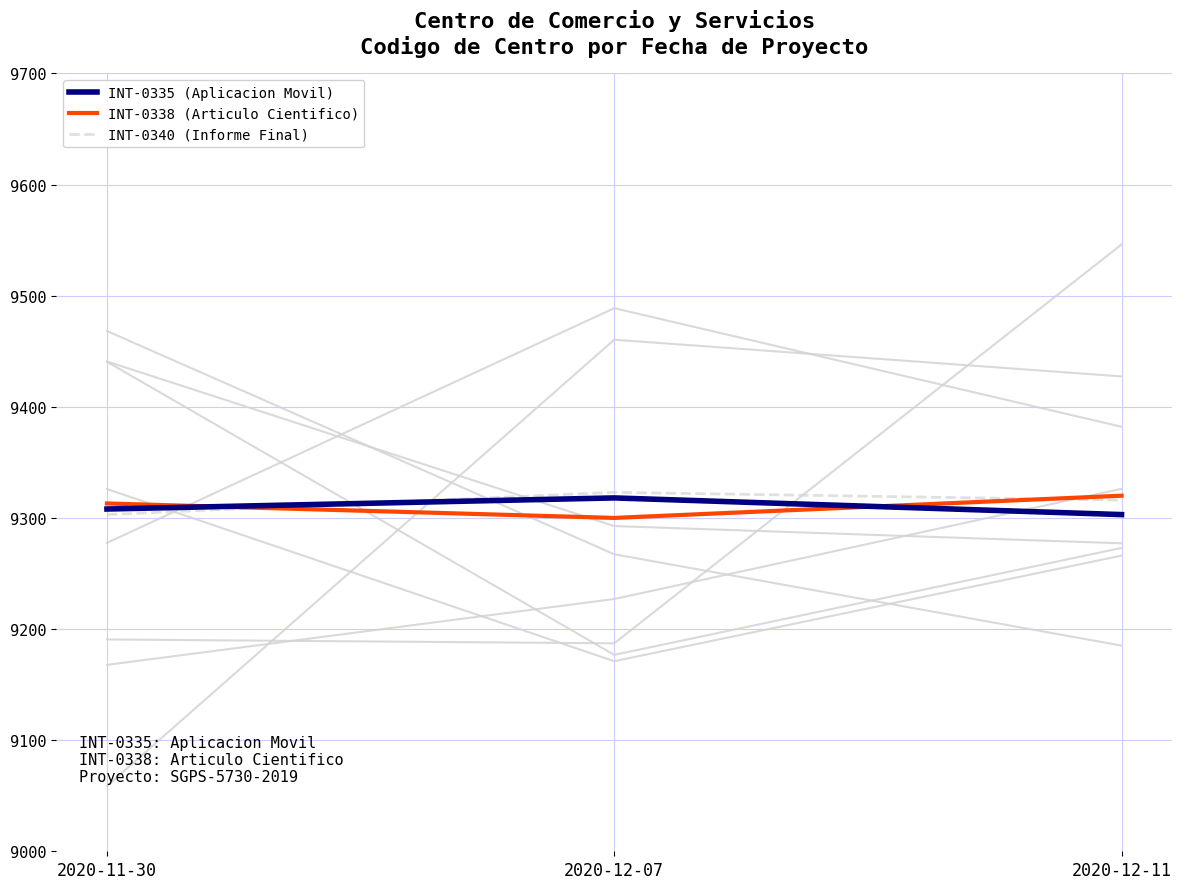

What is the label of the 3rd point from the right?

2020-11-30